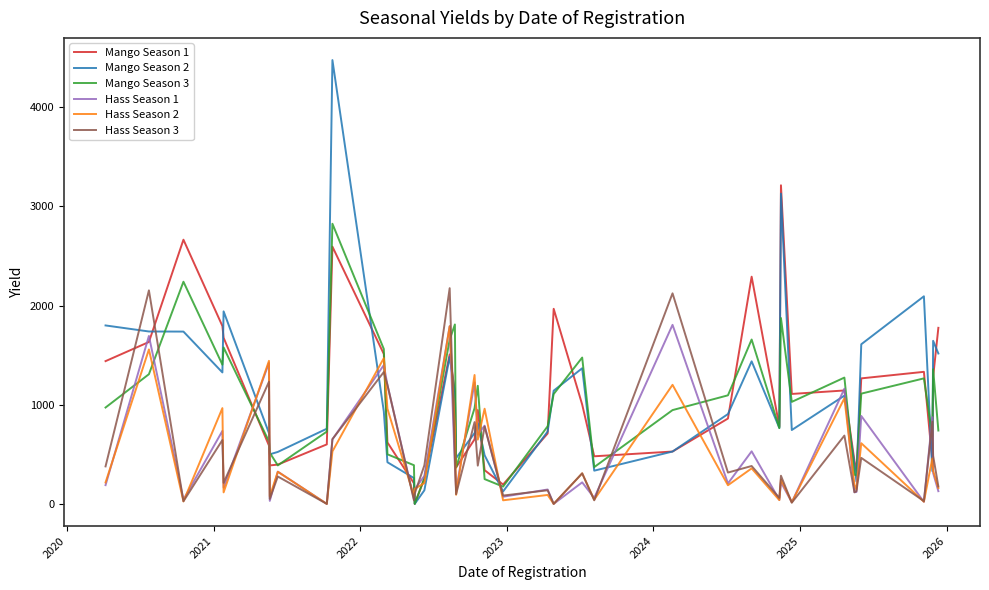

How many lines are shown in the chart?

6